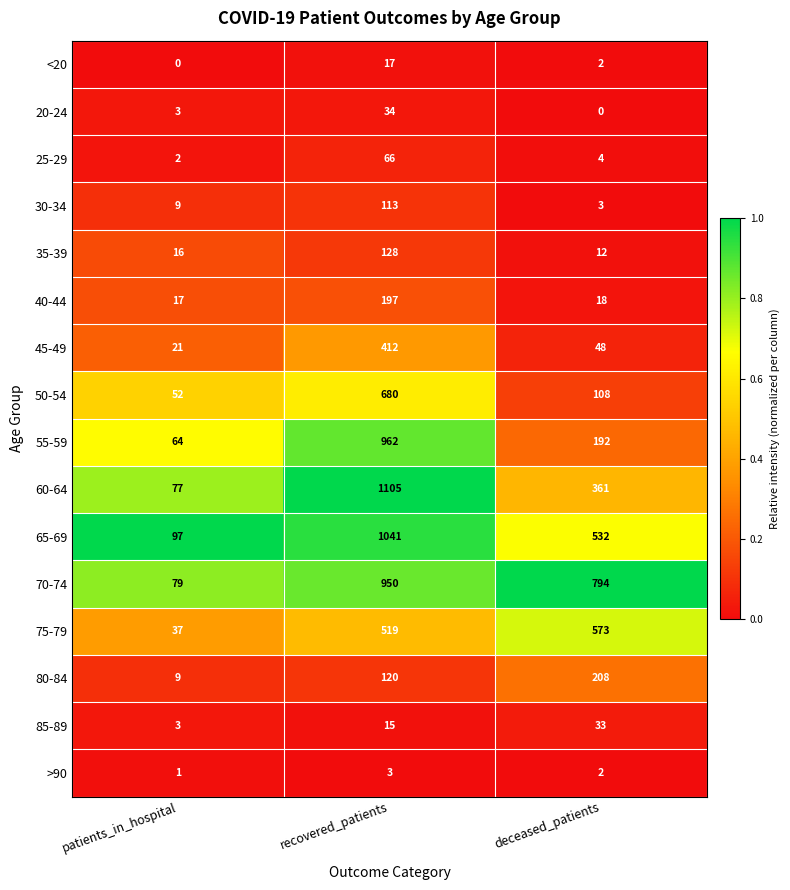

What is the average value of the 75-79 series?

376